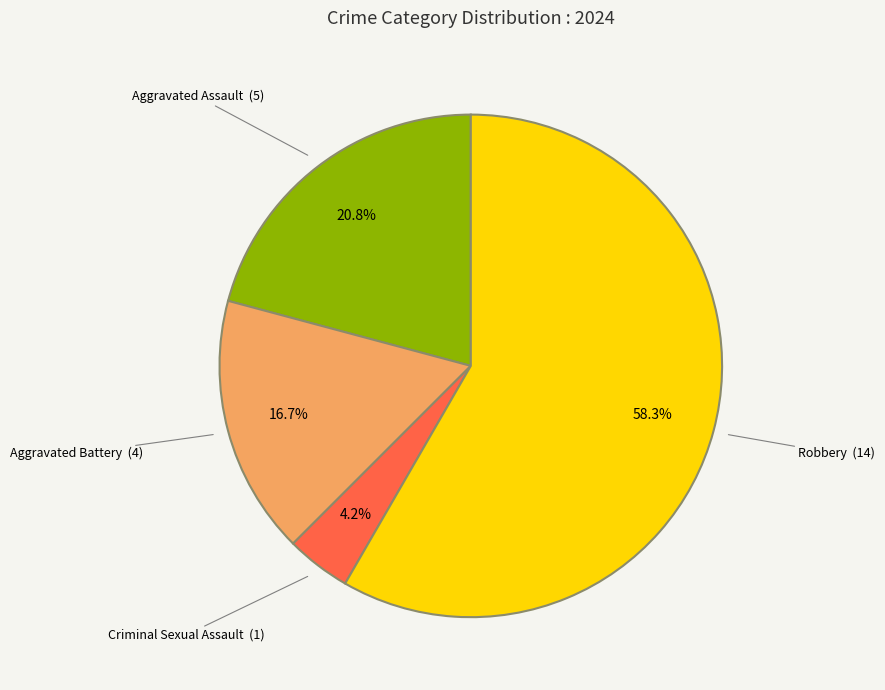

Does any single category account for the majority?

Yes